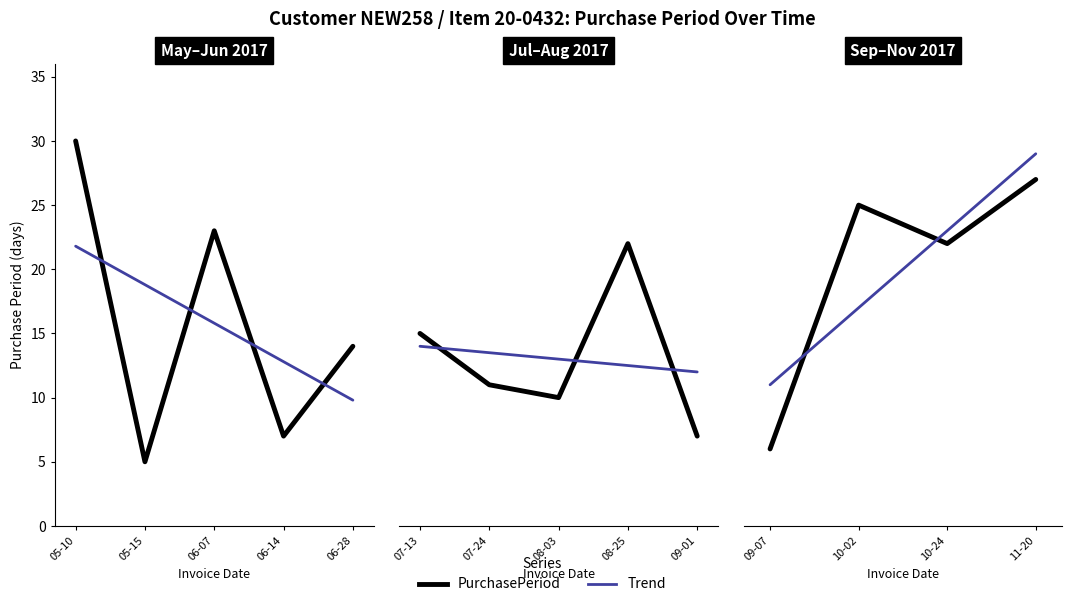

What are all the series names shown in the legend?

PurchasePeriod, Trend